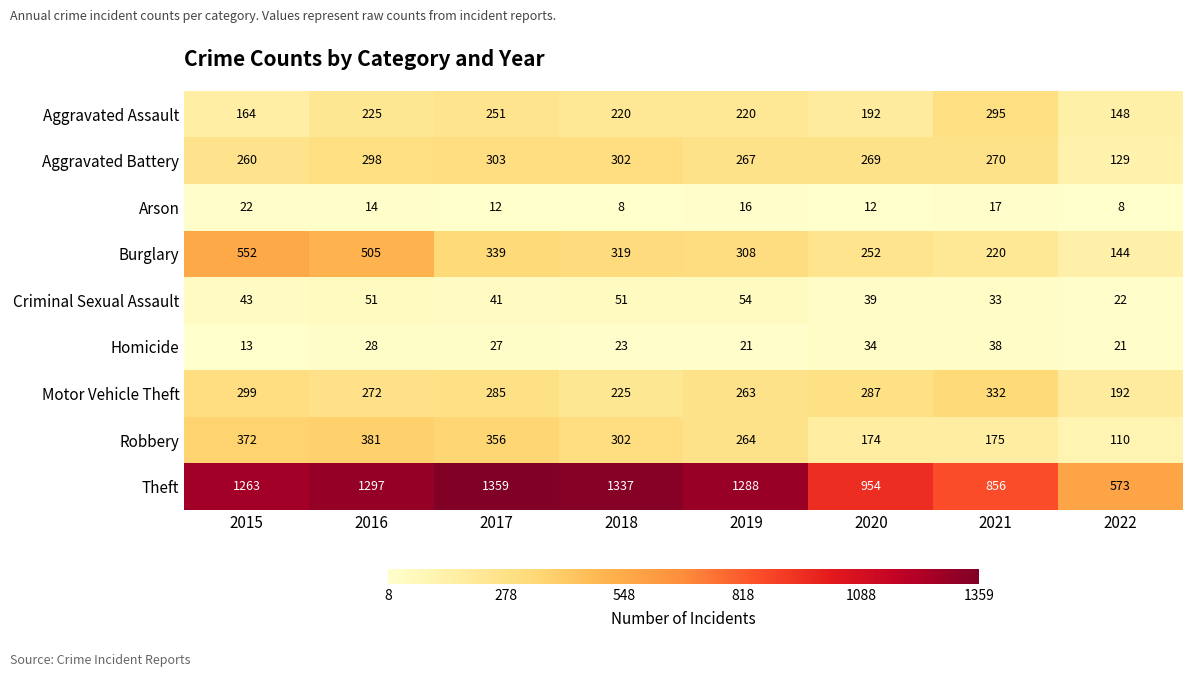

What is the sum of all Robbery values?

2134